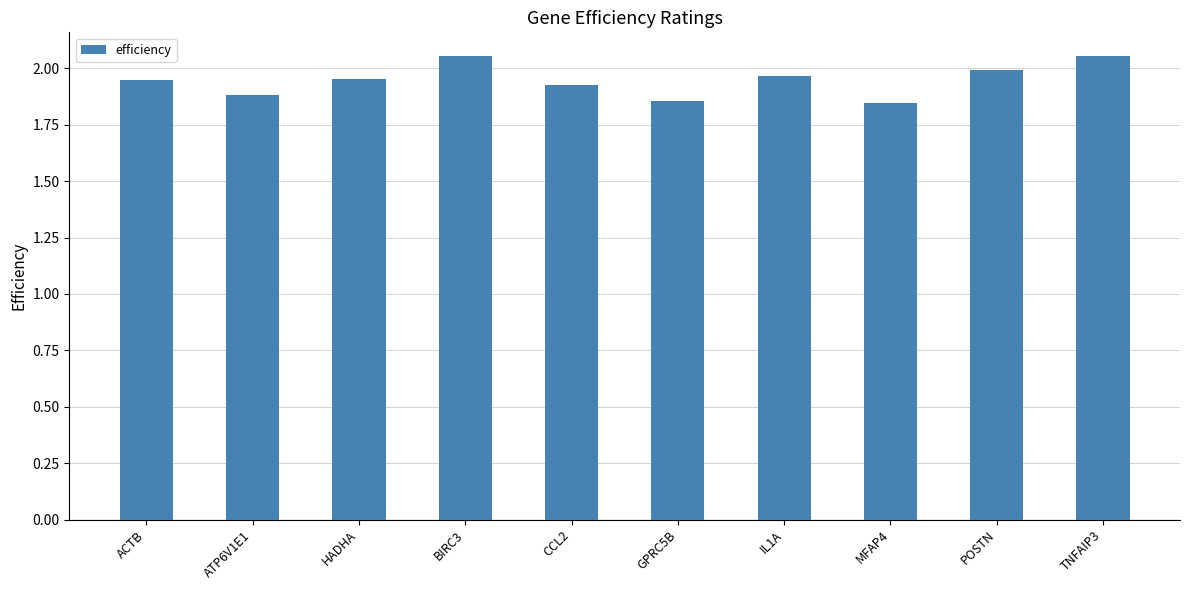

What is the sum of all values?

19.5